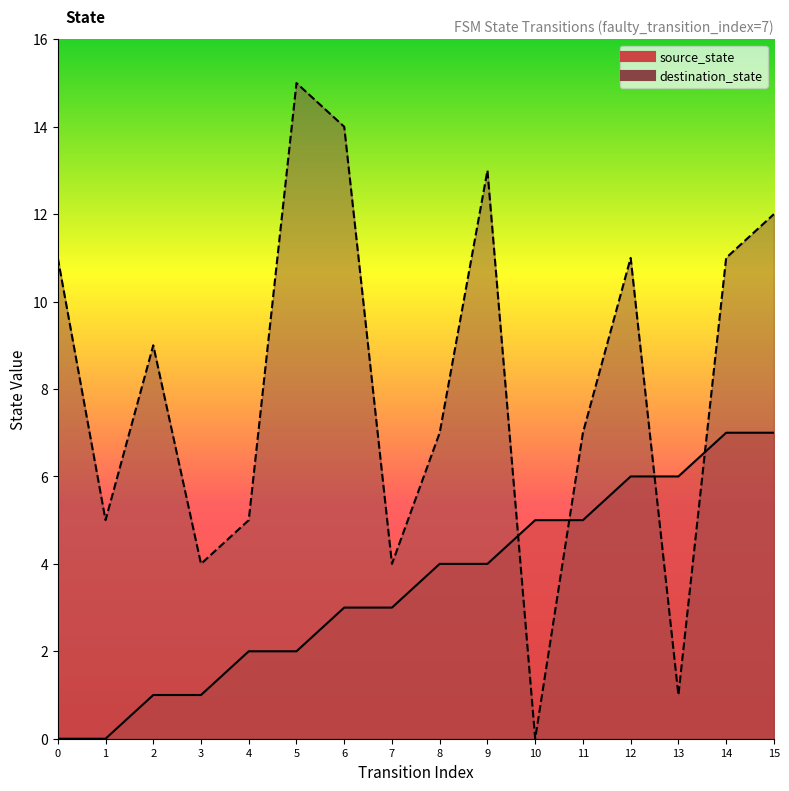

List the series in order of their overall mean, lowest first.

source_state, destination_state